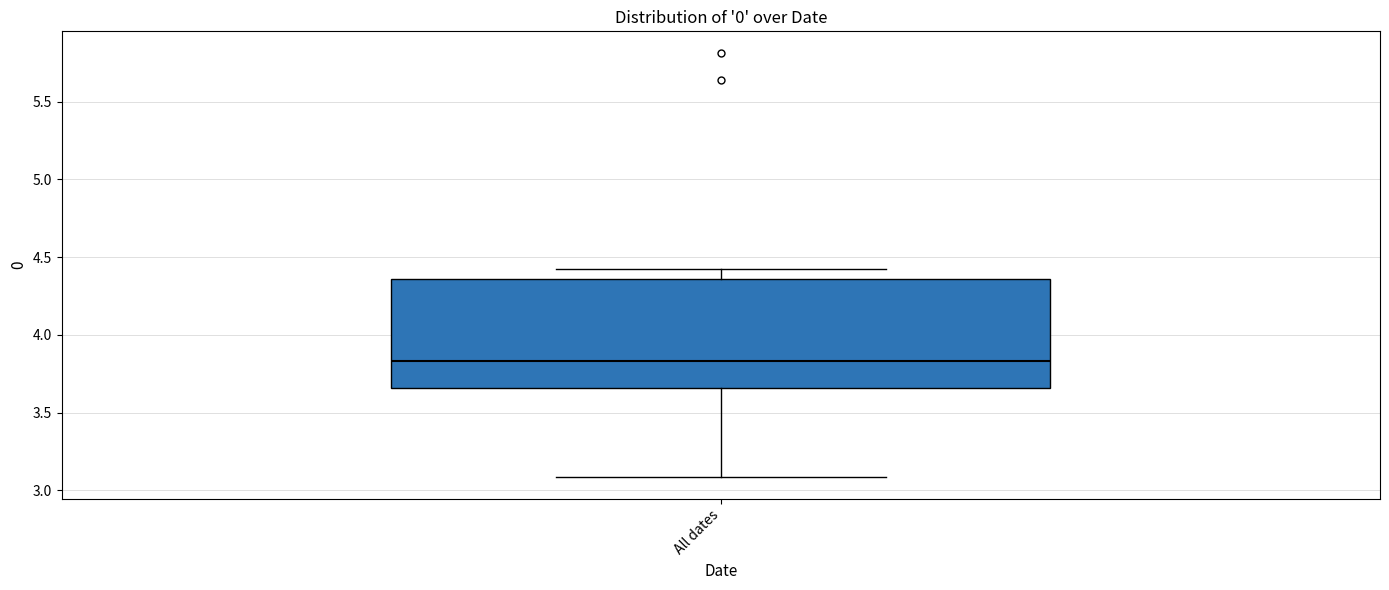

Transcribe this box plot: give where the median line is, the range the box spans, and where the two whiskers end, as read against the y-axis. The values are not printed on the chart, so give them approximately, as read against the axis.

median 3.85, box 3.65 to 4.35, whiskers 3.10 to 4.40